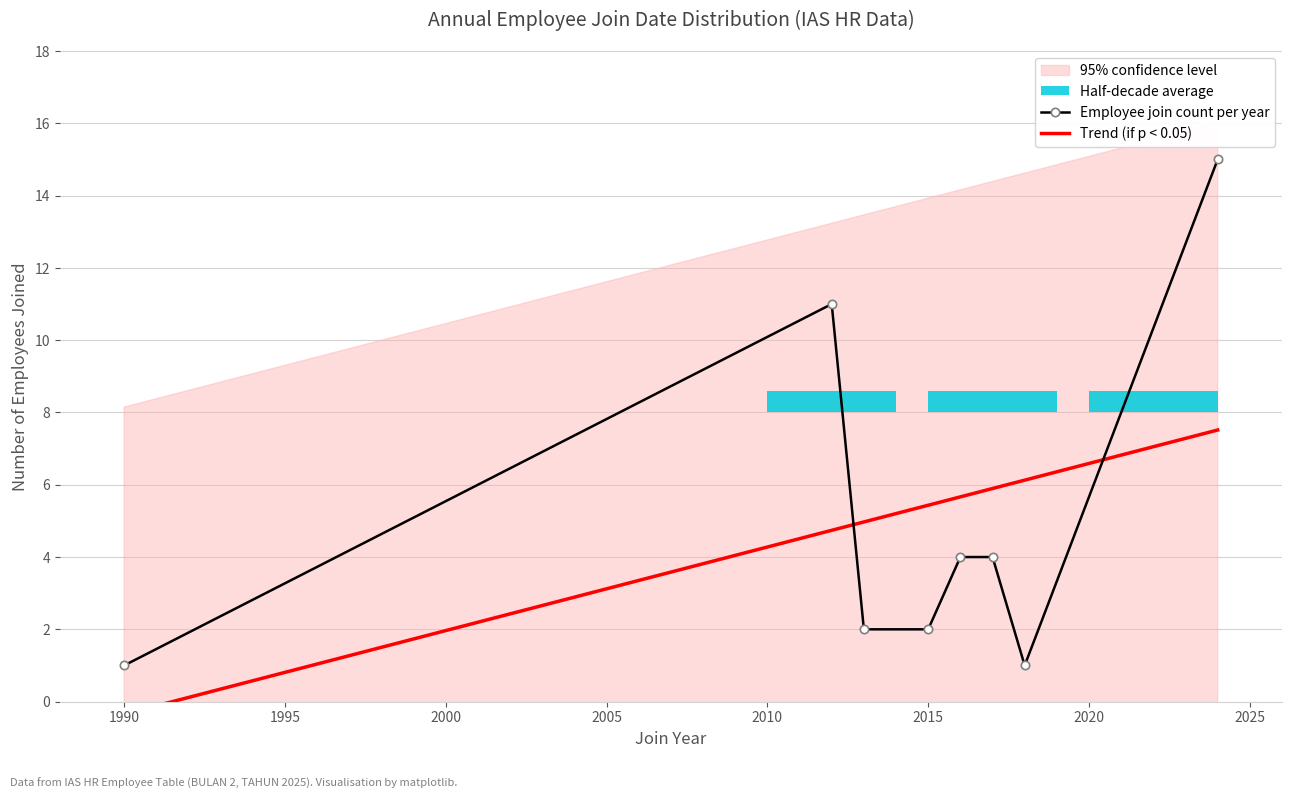

The value at 19 is 30. True or false?

False